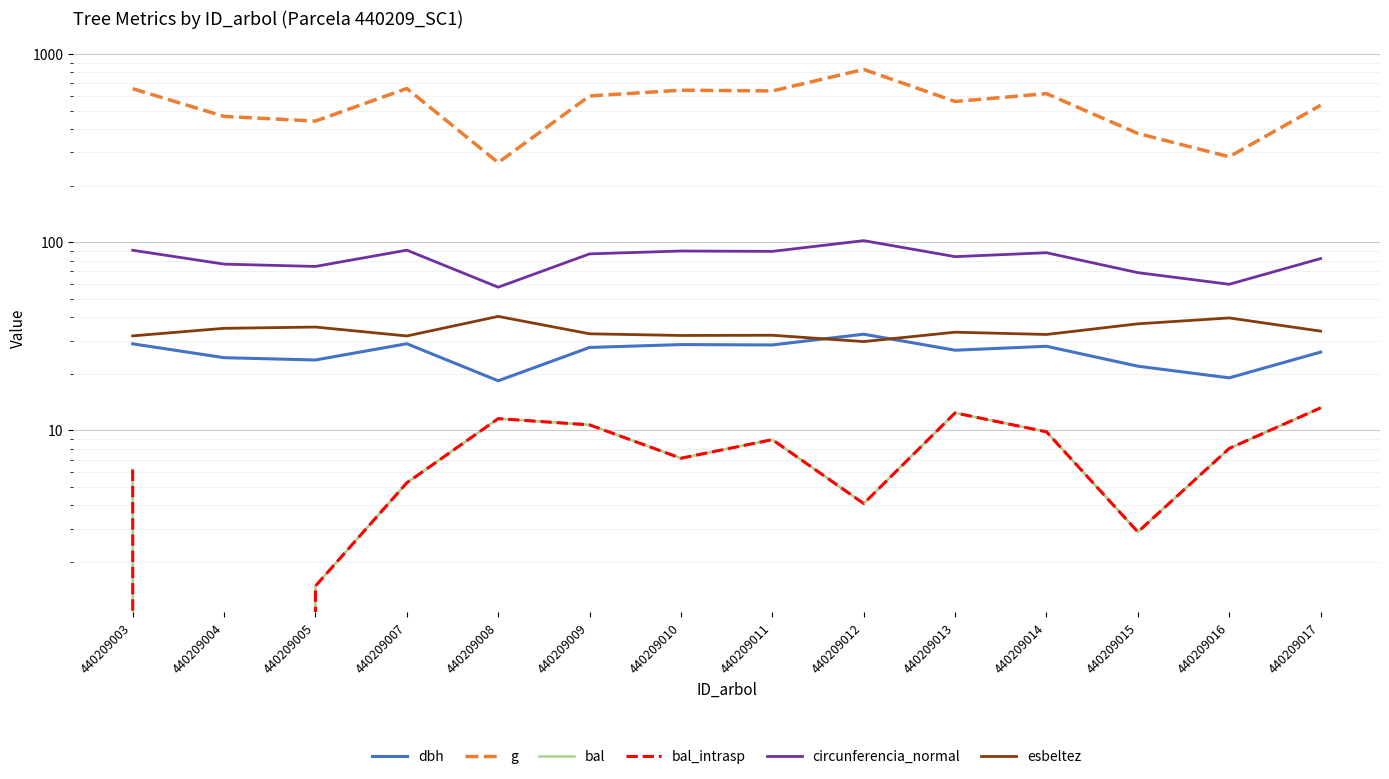

What is the average value of the dbh series?

25.9